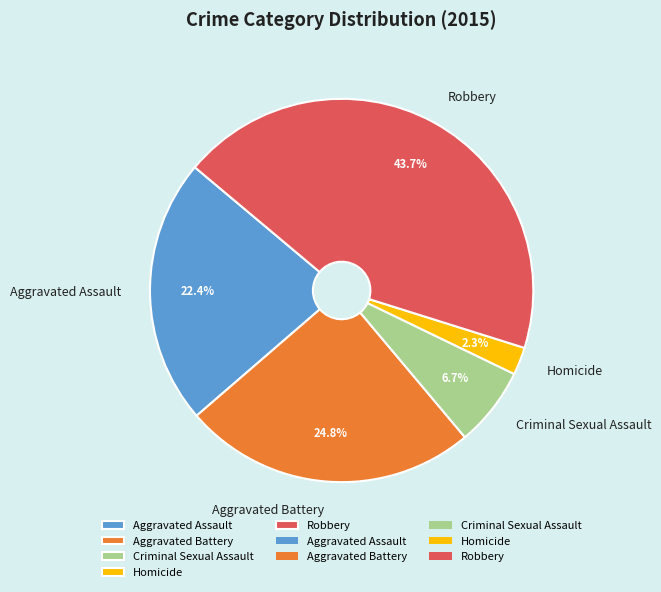

Which has a higher value, Homicide or Aggravated Assault?

Aggravated Assault